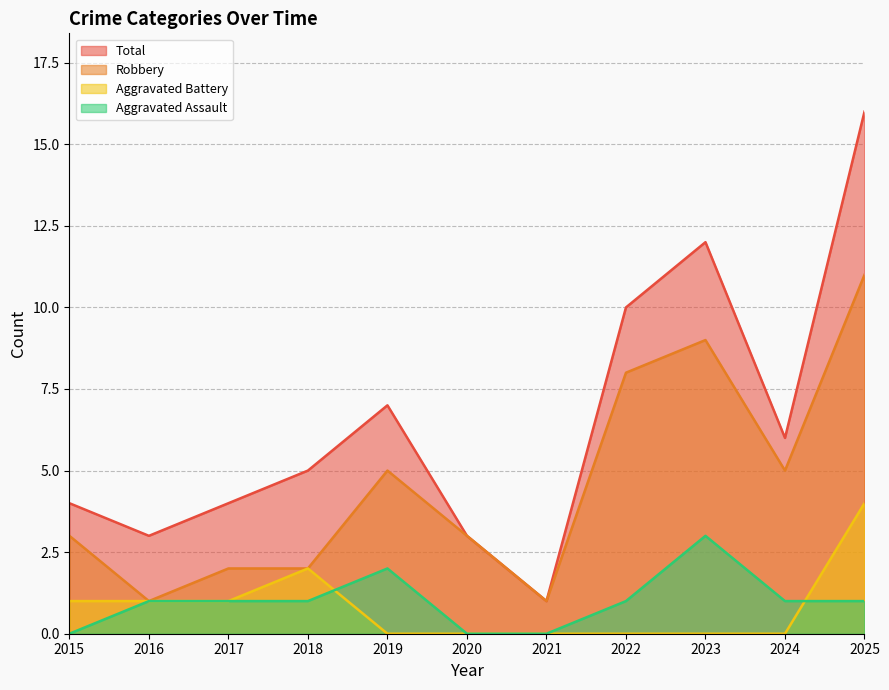

True or false: Robbery has a value of 3 at 2019.

False